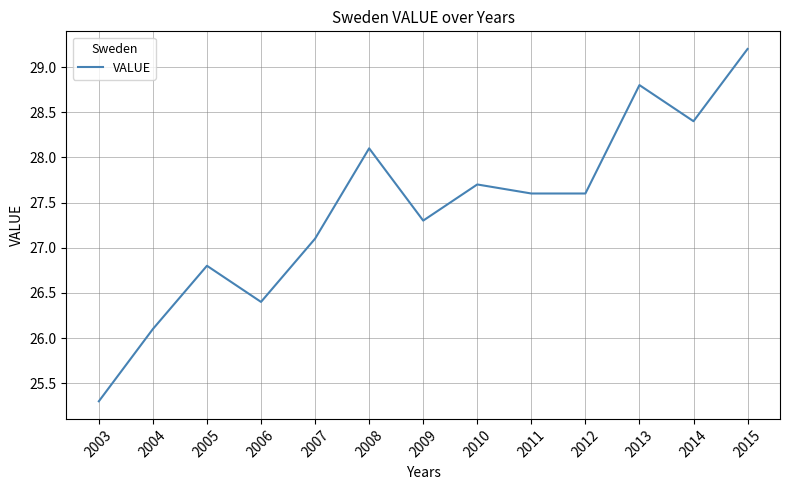

What is the ratio of the value at 2006 to the value at 2011?

1.0